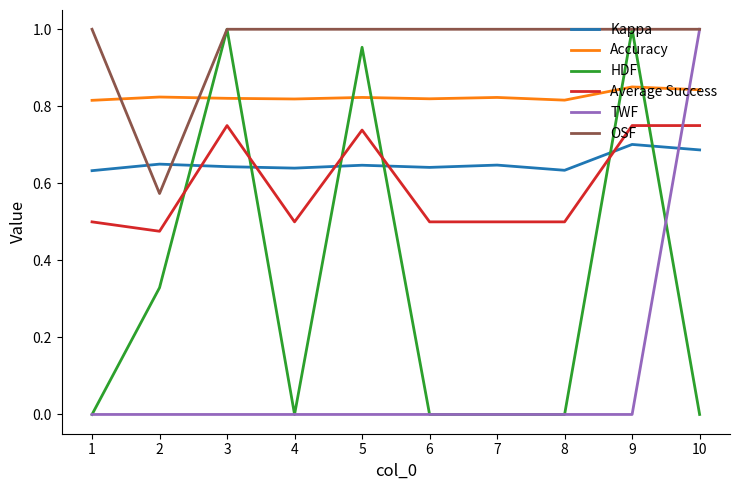

Is the value of Average Success at 2 greater than the value of HDF at 7?

Yes